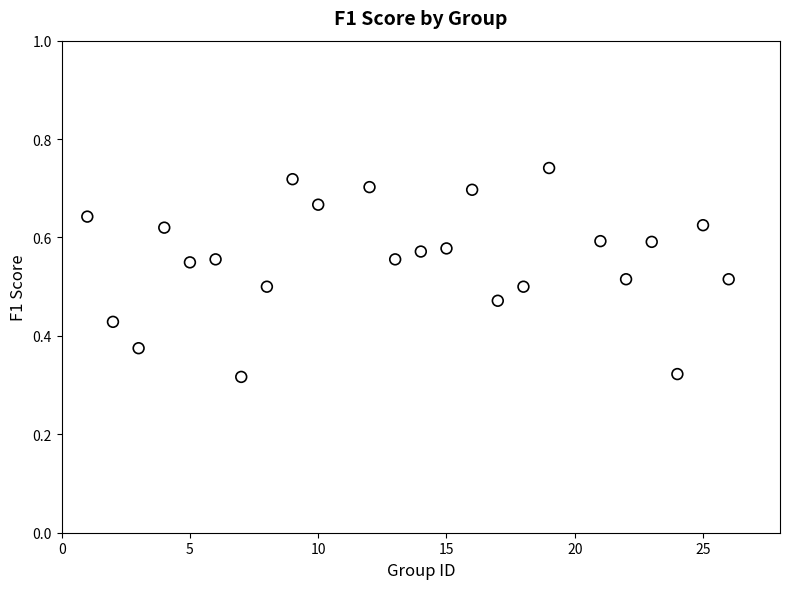

What is the range of X values (max minus min)?

25.0